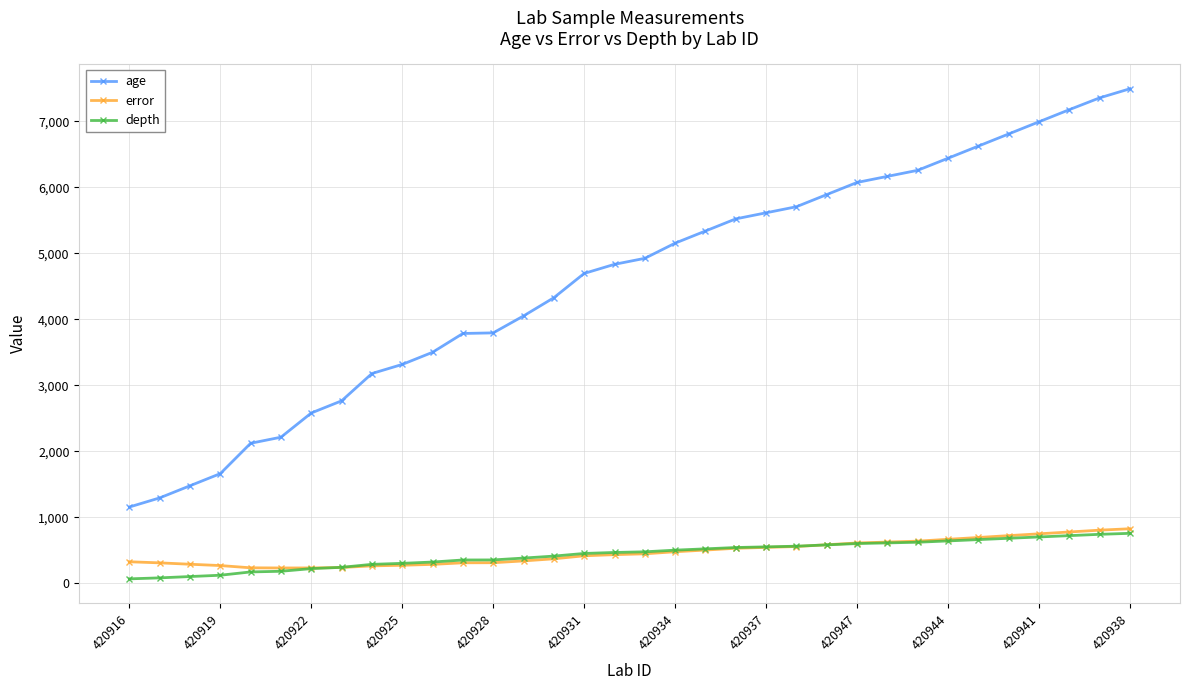

Which series has the widest spread of values?

age